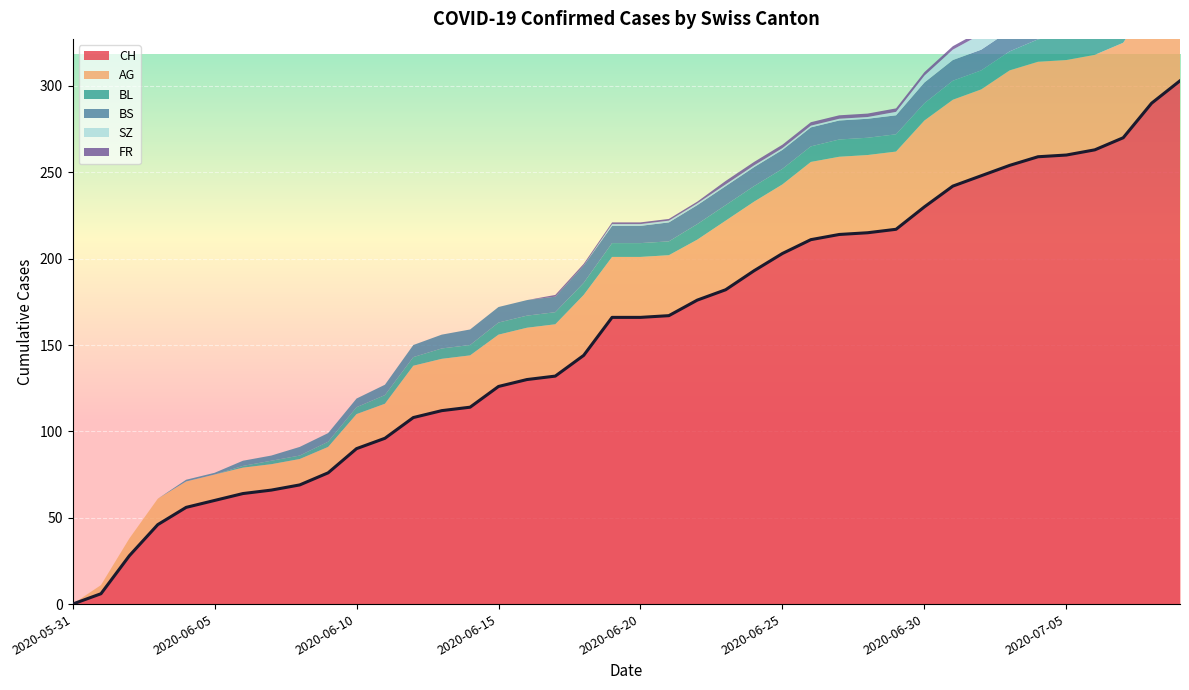

How many data points in CH are less than 166?

19